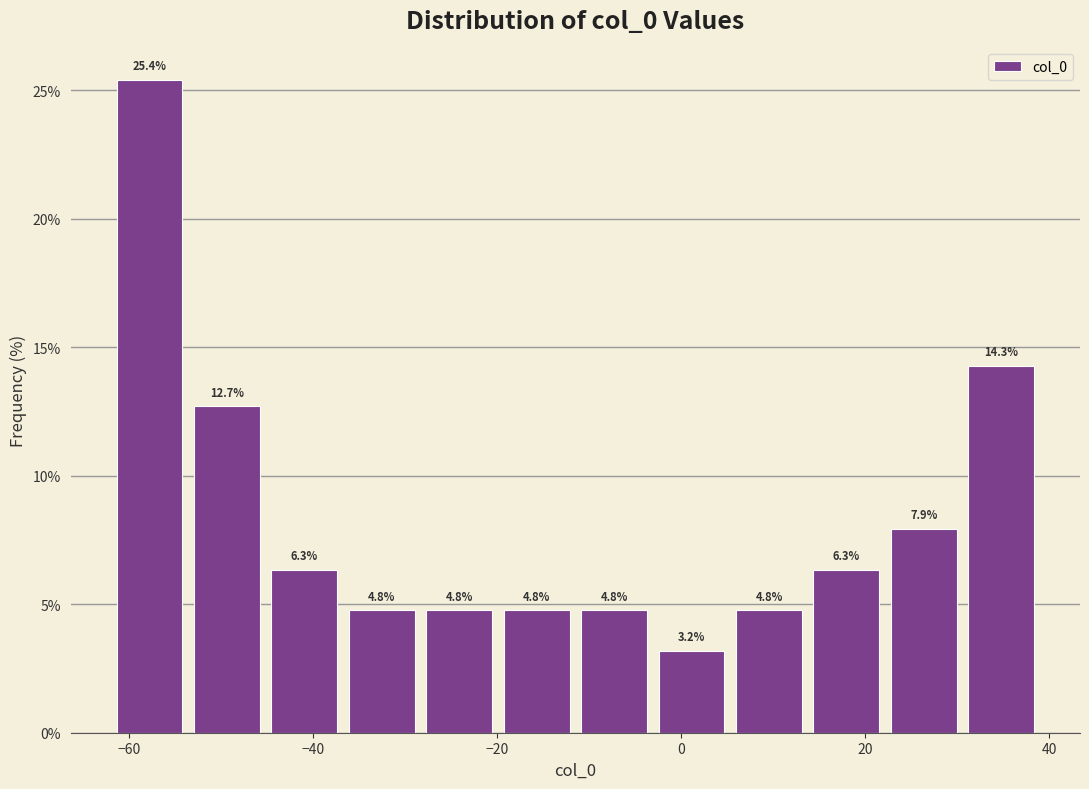

Reading left to right, list every bar in this chart as the range it spans on the x-axis followed by its height. The bar edges are not printed on the chart, so give them approximately, as read against the axis.

-62 to -54: 25.4
-54 to -46: 12.7
-46 to -36: 6.3
-36 to -28: 4.8
-28 to -20: 4.8
-20 to -12: 4.8
-12 to -4: 4.8
-4 to 6: 3.2
6 to 14: 4.8
14 to 22: 6.3
22 to 30: 7.9
30 to 40: 14.3